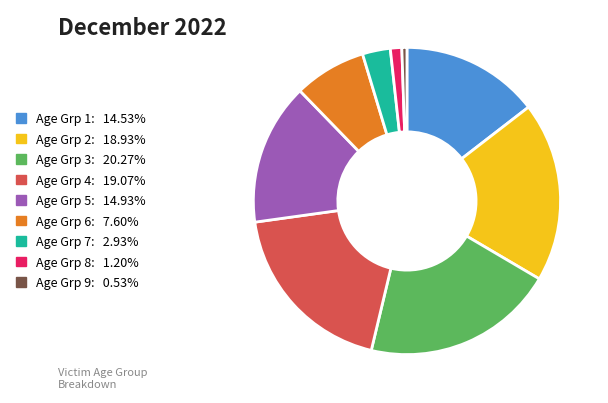

Is there a majority slice in this chart?

No